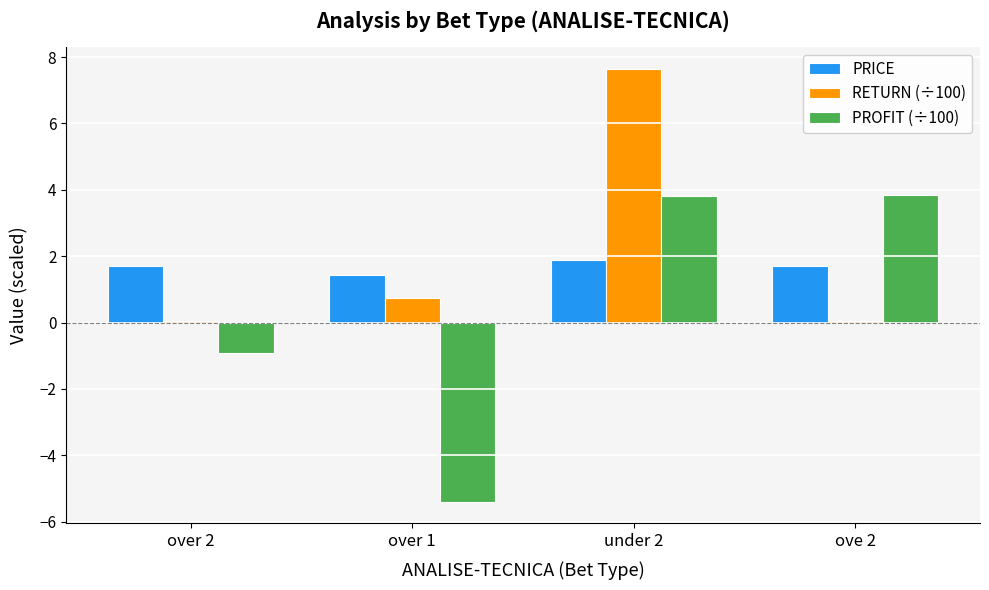

What are all the series names shown in the legend?

PRICE, RETURN (÷100), PROFIT (÷100)